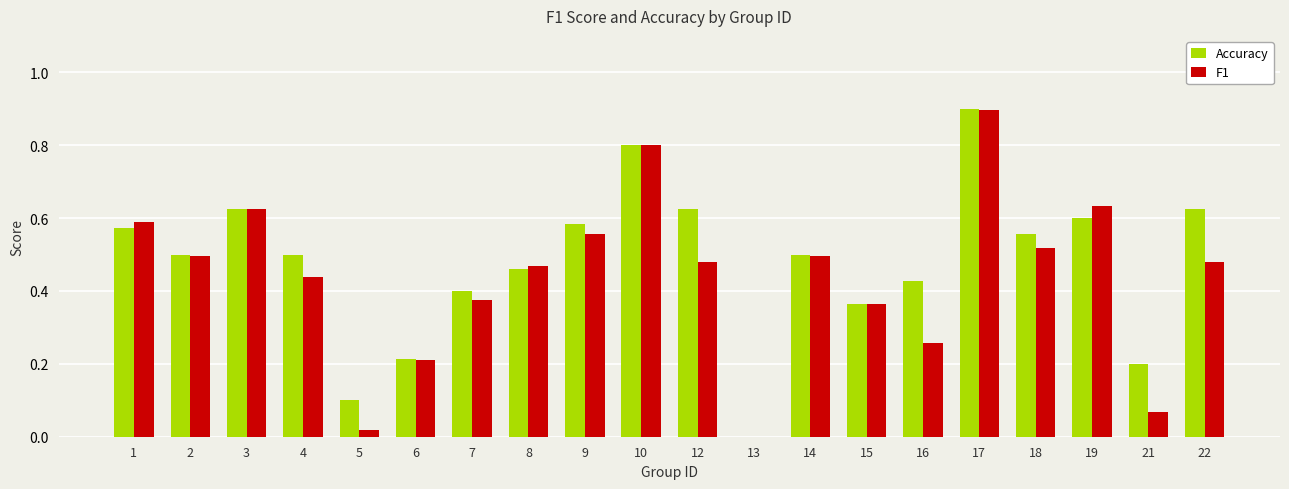

Which series changed the most between 2 and 7?

F1